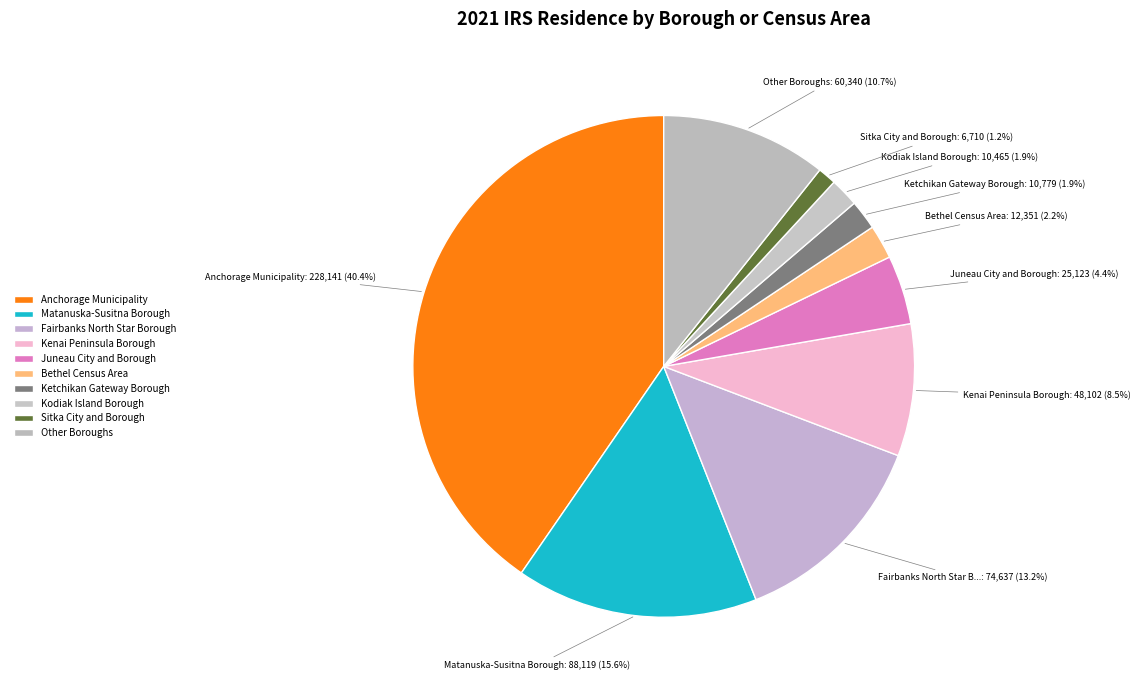

Is it true that Kenai Peninsula Borough is 1% of the pie?

False